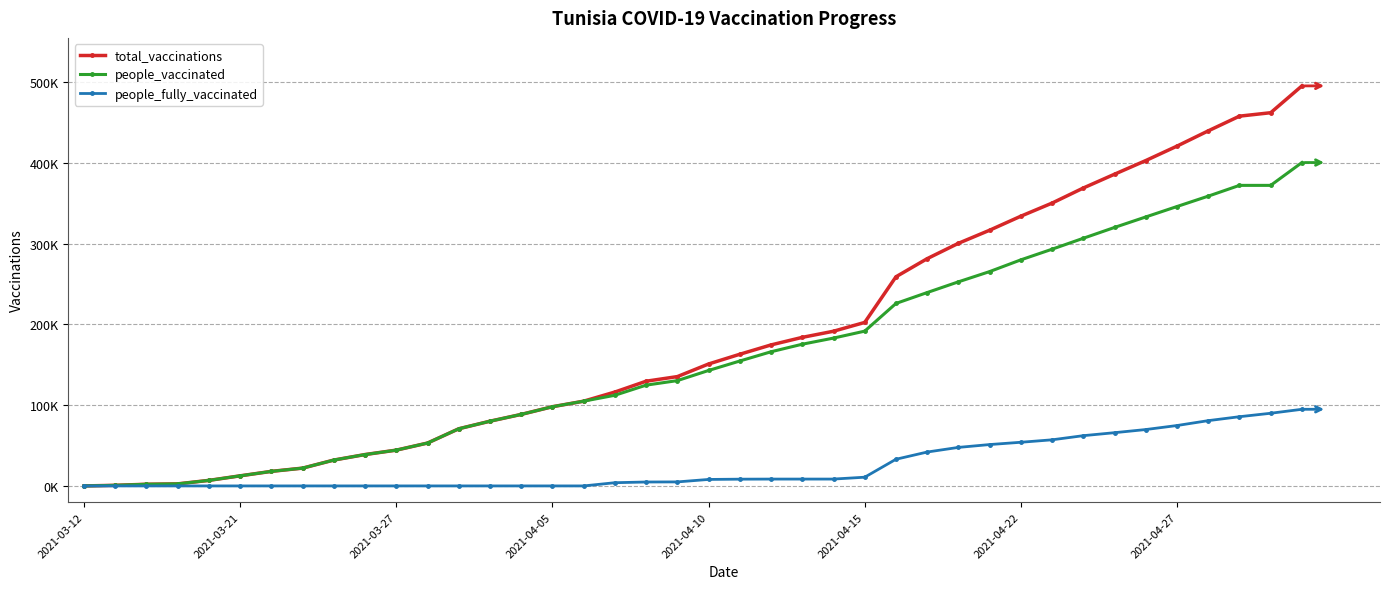

Where does the people_fully_vaccinated series first go above 8031?

21